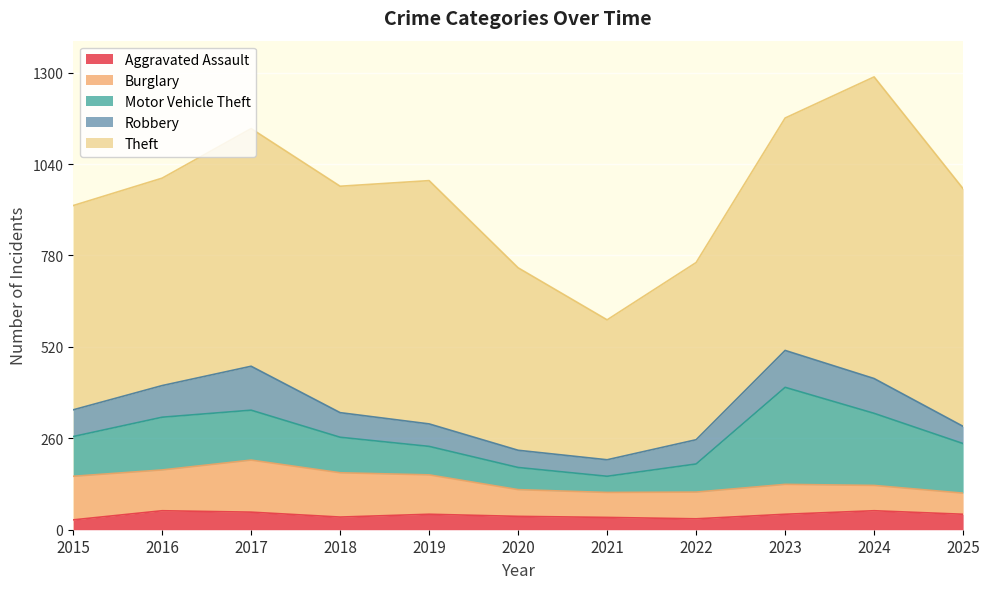

Reading left to right, extract all data points from this chart.

Aggravated Assault: 2015=28	2016=54	2017=50	2018=36	2019=44	2020=38	2021=35	2022=31	2023=44	2024=54	2025=44
Burglary: 2015=124	2016=116	2017=148	2018=126	2019=112	2020=76	2021=71	2022=76	2023=85	2024=72	2025=60
Motor Vehicle Theft: 2015=113	2016=150	2017=142	2018=101	2019=81	2020=63	2021=46	2022=80	2023=276	2024=205	2025=141
Robbery: 2015=76	2016=90	2017=125	2018=70	2019=64	2020=49	2021=47	2022=69	2023=105	2024=99	2025=49
Theft: 2015=581	2016=590	2017=676	2018=644	2019=692	2020=519	2021=398	2022=504	2023=661	2024=858	2025=676